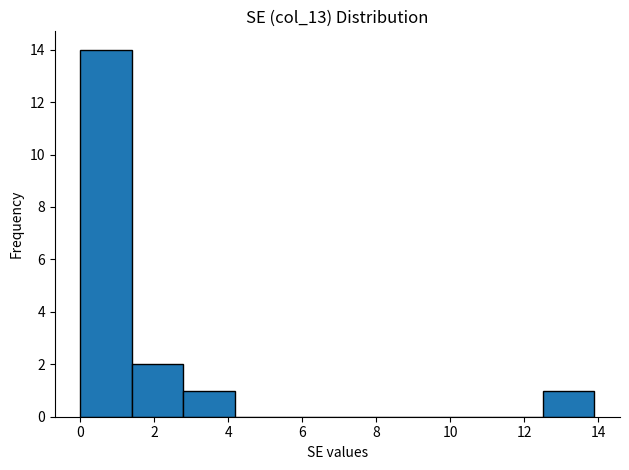

Which range on the x-axis has the tallest bar?

0.0 to 1.4